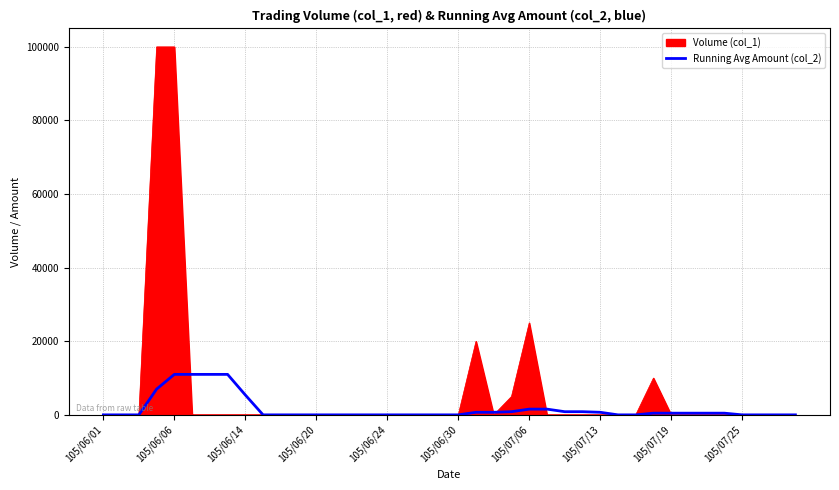

What is the maximum value shown in the chart?

100000